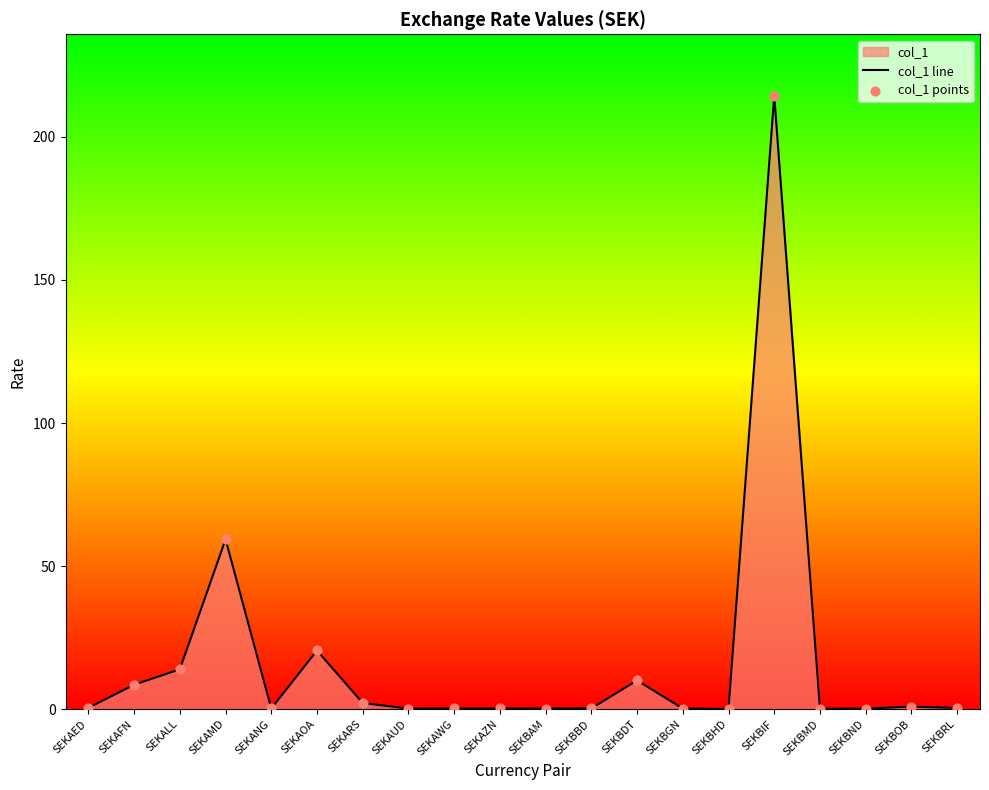

Which has a higher value, SEKBOB or SEKAOA?

SEKAOA